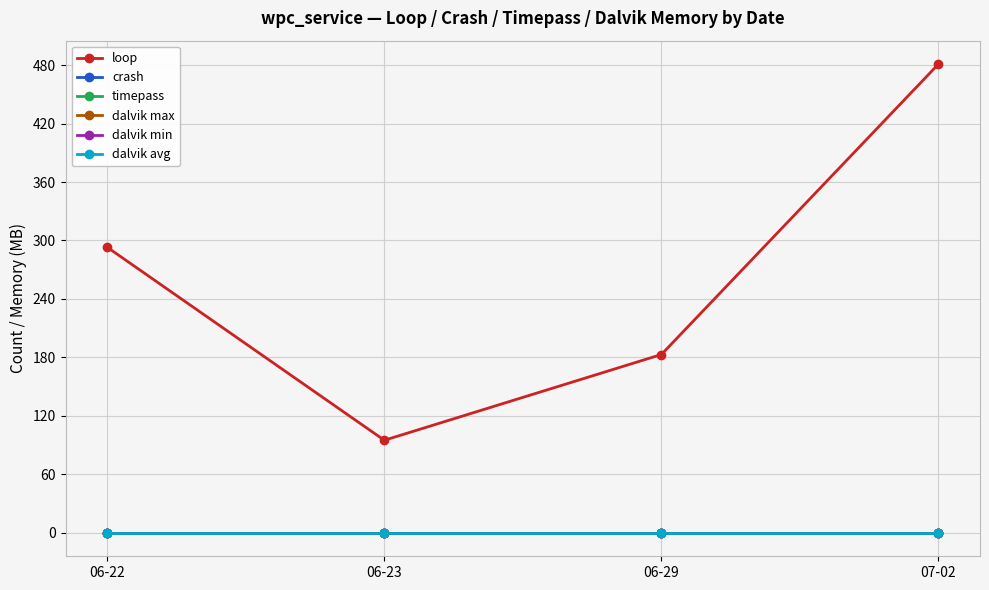

True or false: dalvik max and dalvik min cross at least once.

False